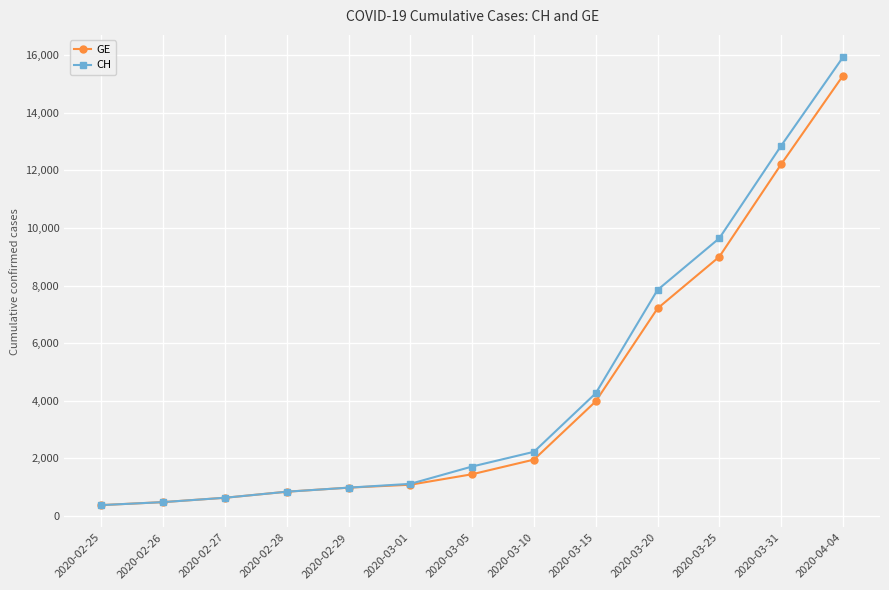

Which series has the largest range (max minus min)?

CH